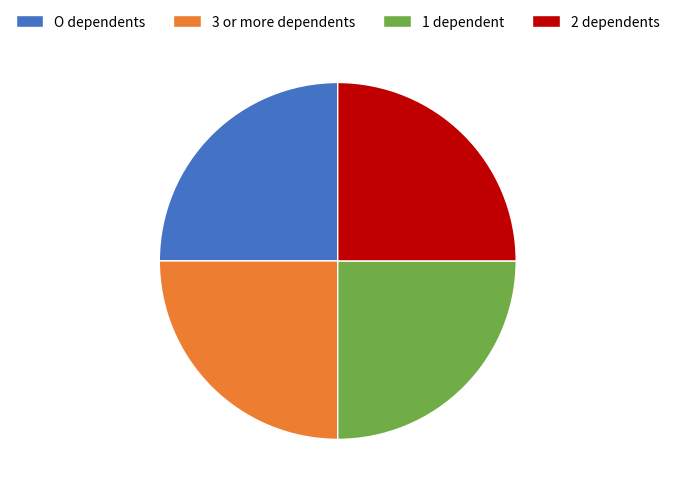

True or false: 2 dependents accounts for 25% of the total.

True